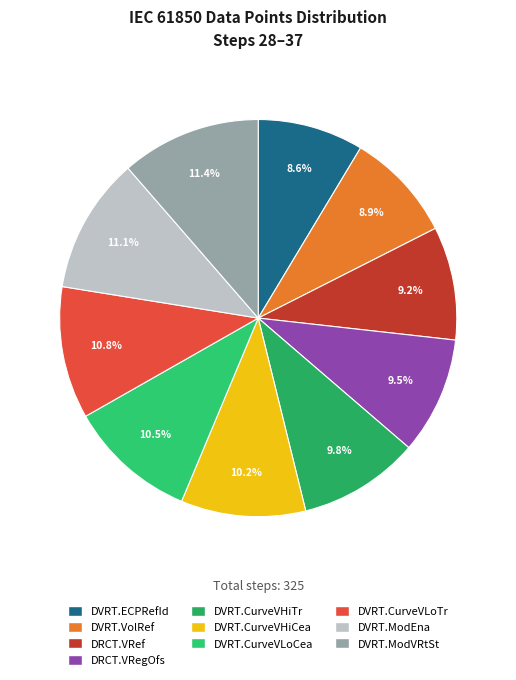

Is there any slice that represents more than half of the pie?

No